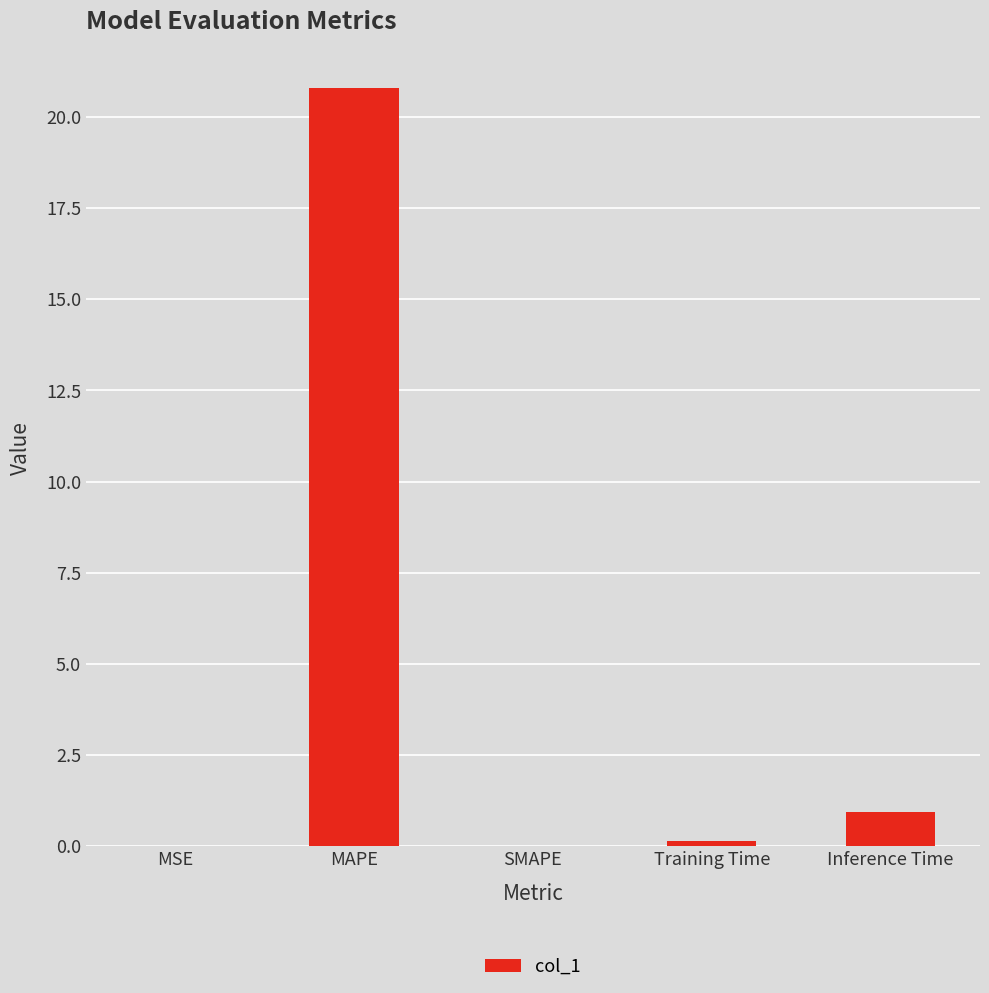

The chart shows a value of 1.6 at Inference Time. True or false?

False